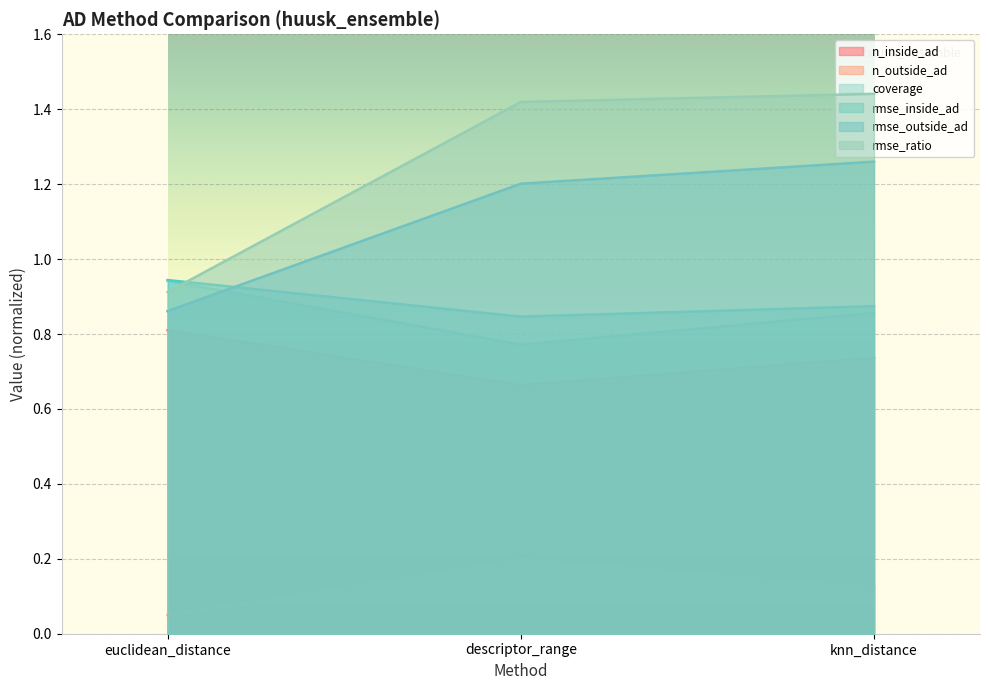

What position from the right is descriptor_range?

2